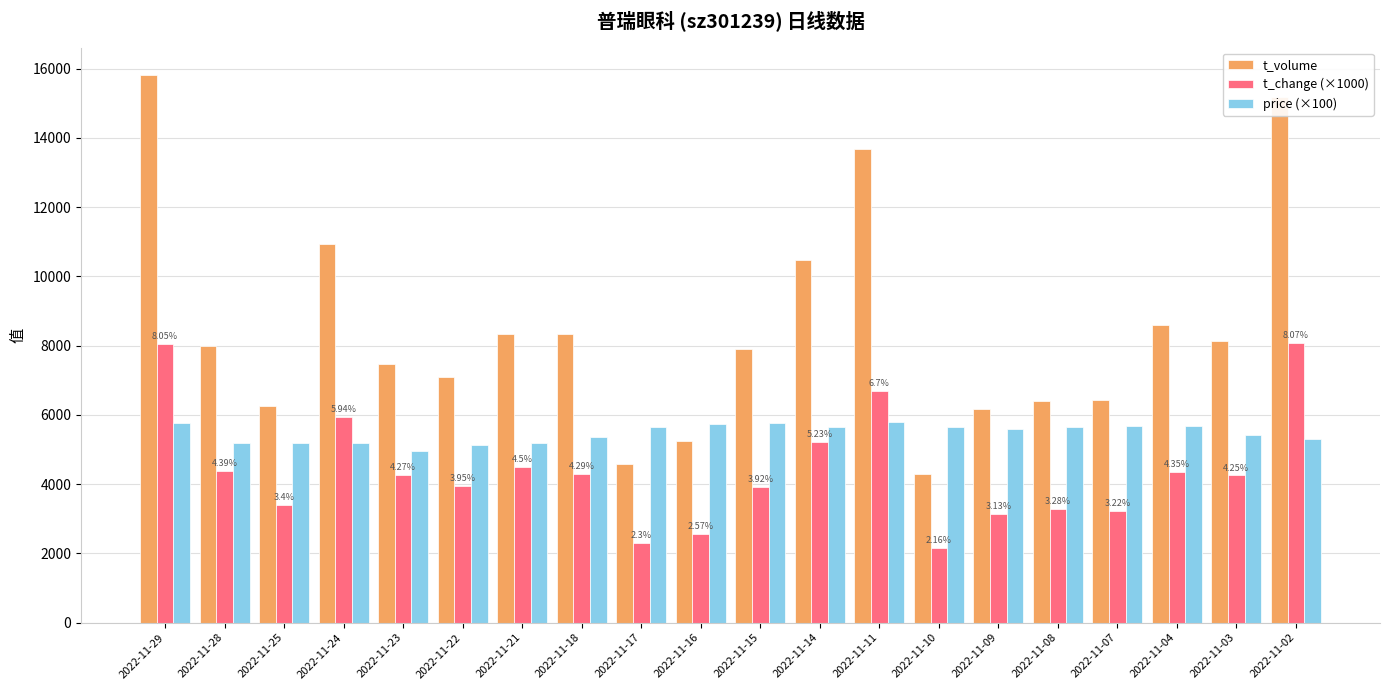

Which series has the largest total across all categories?

t_volume